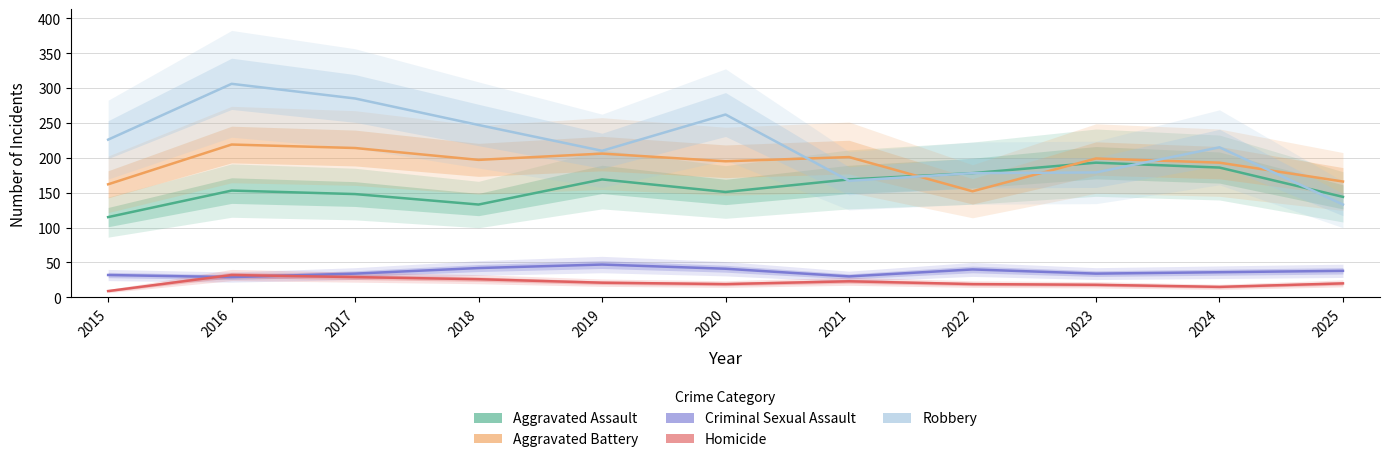

Reading left to right, transcribe all the data shown in this chart.

Aggravated Assault: 115	153	148	133	169	151	169	178	193	186	144
Aggravated Battery: 162	219	214	197	206	195	201	152	199	193	166
Criminal Sexual Assault: 32	29	34	42	47	41	30	40	34	36	38
Homicide: 9	32	29	26	21	19	23	19	18	15	20
Robbery: 226	306	285	247	210	262	167	178	179	215	133